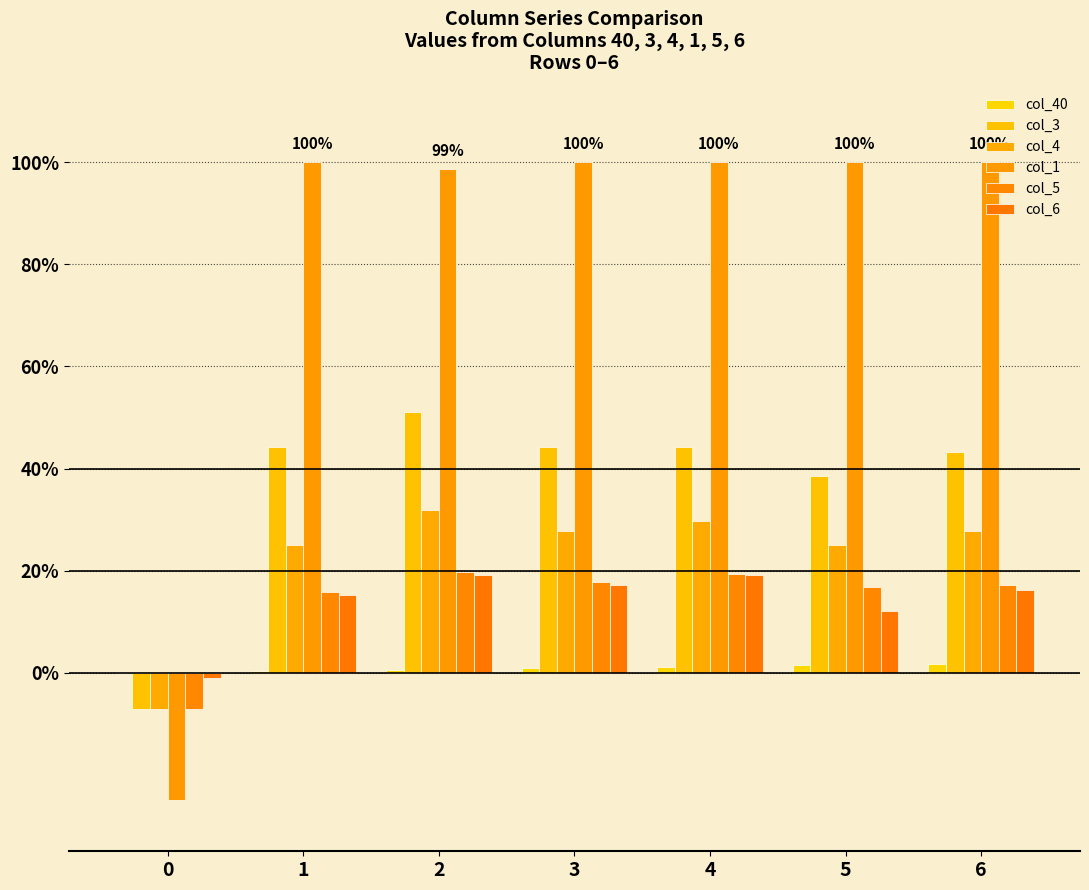

Read the col_6 value at 6.

0.2